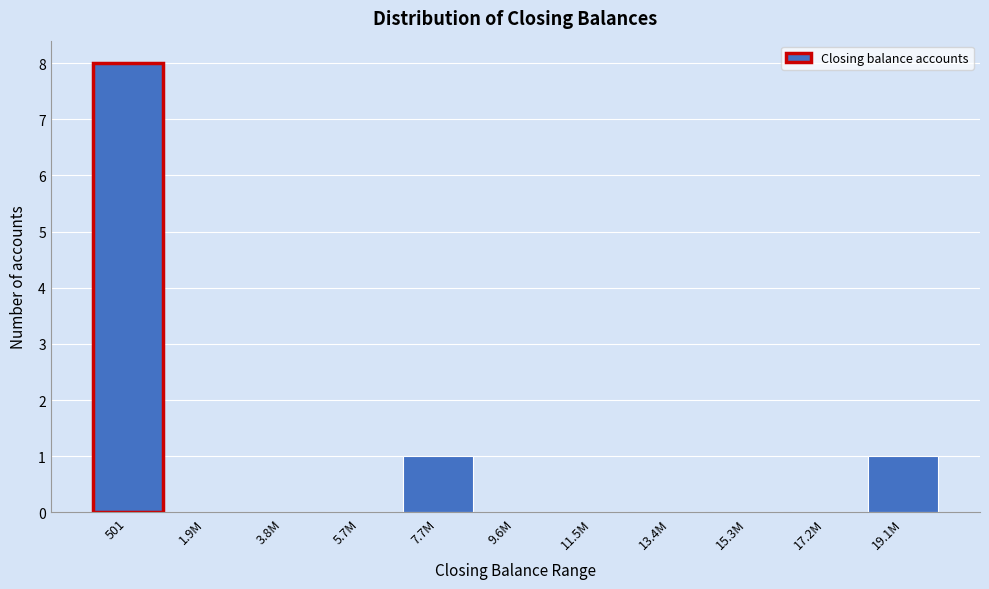

Reading right to left, extract all data points from this chart.

19.1M=1	17.2M=0	15.3M=0	13.4M=0	11.5M=0	9.6M=0	7.7M=1	5.7M=0	3.8M=0	1.9M=0	501=8